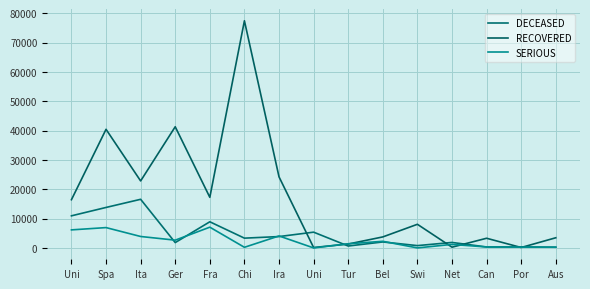

What is the sum of all DECEASED values?

70873